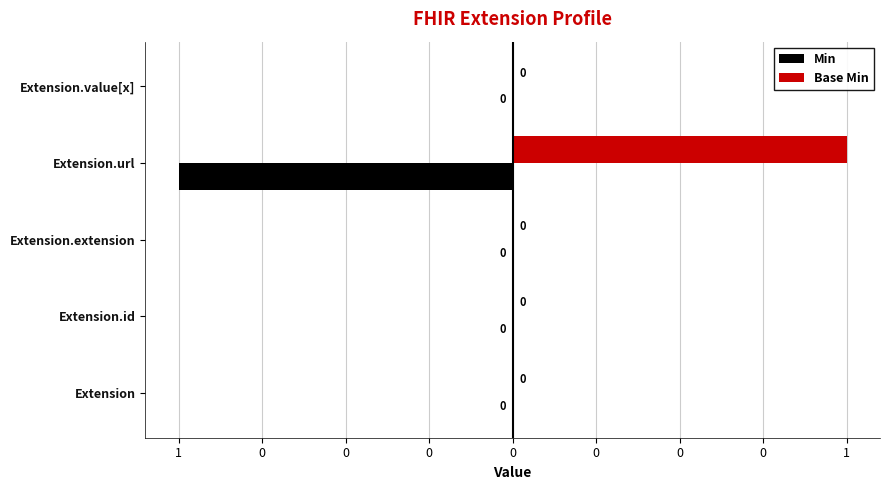

Count the Base Min values in the range 0 to 1.

5